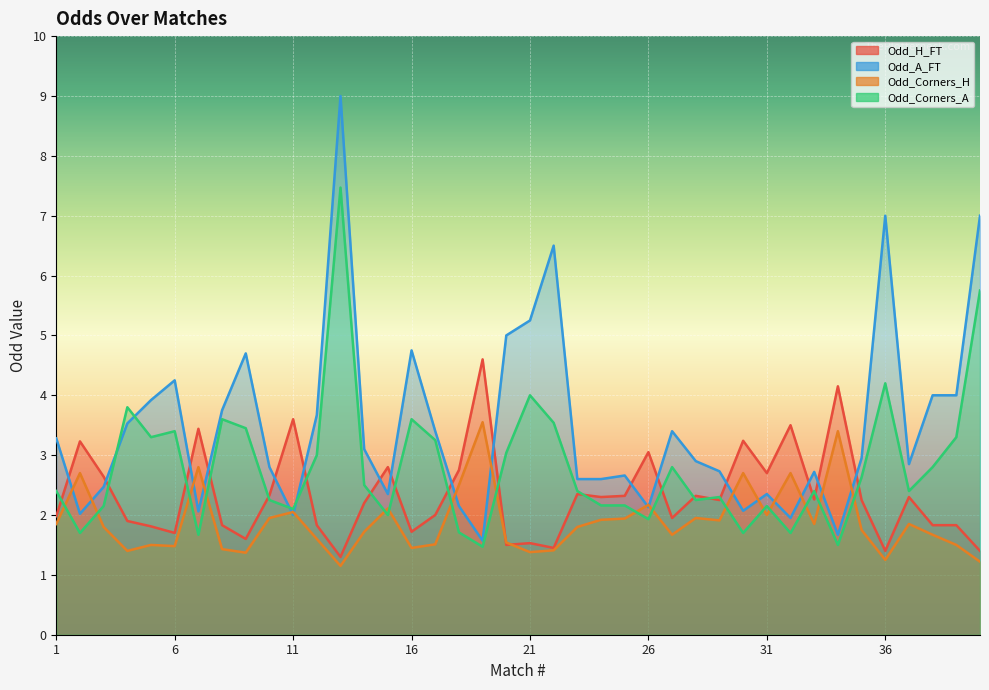

How many series are shown in this chart?

4